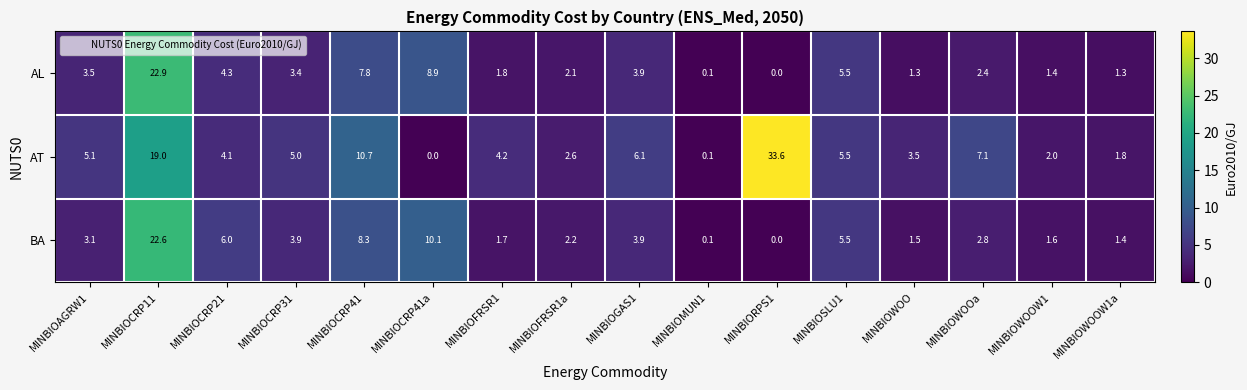

Which category has the highest value in the AT series?

MINBIORPS1